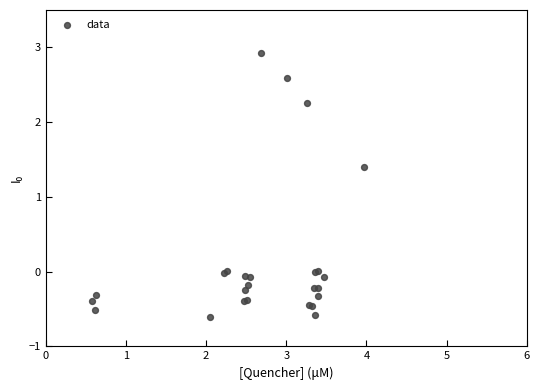

What Y value in the scatter plot is closest to 1?

1.4